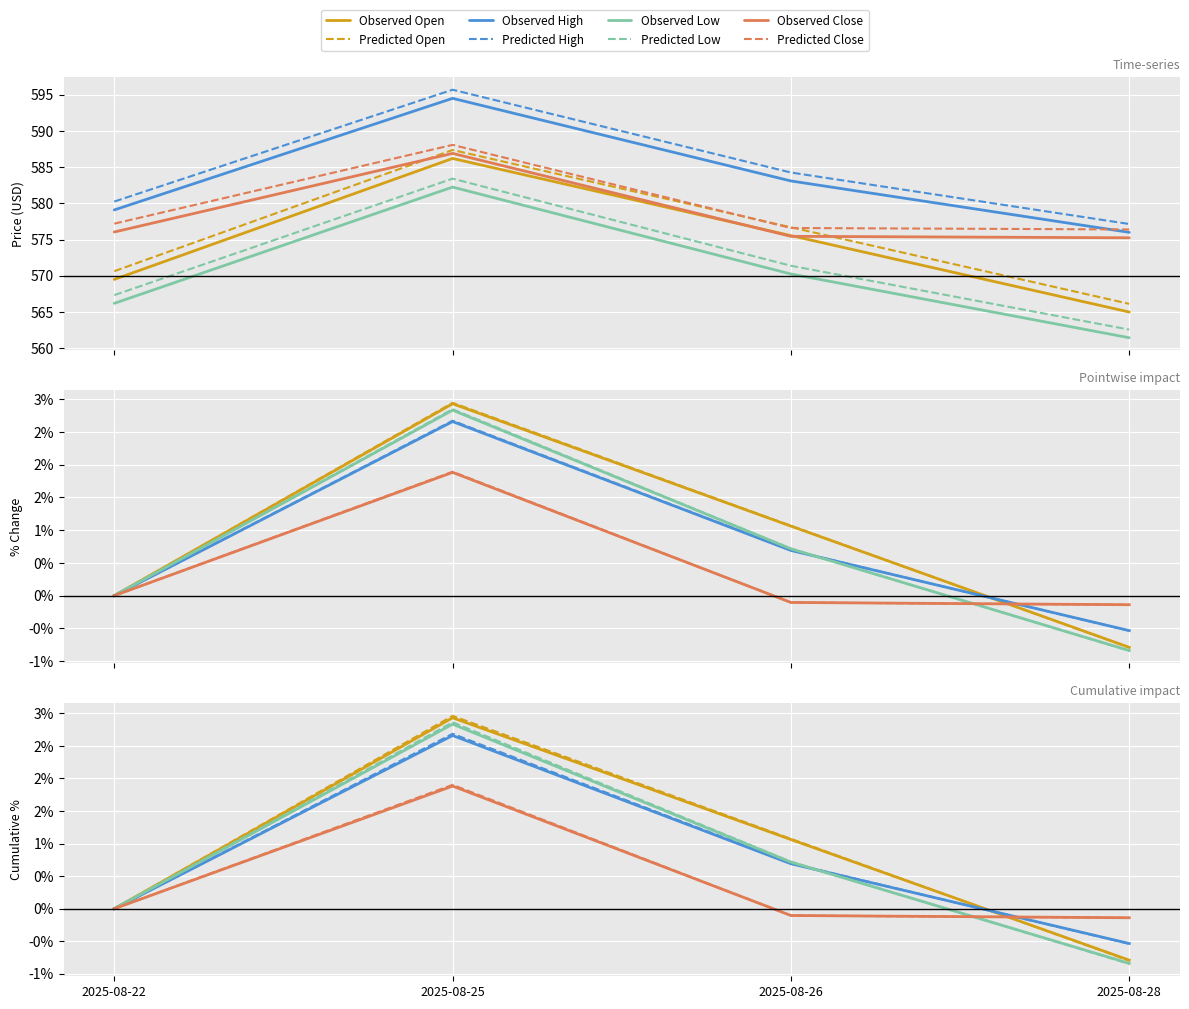

True or false: High and Low cross at least once.

False